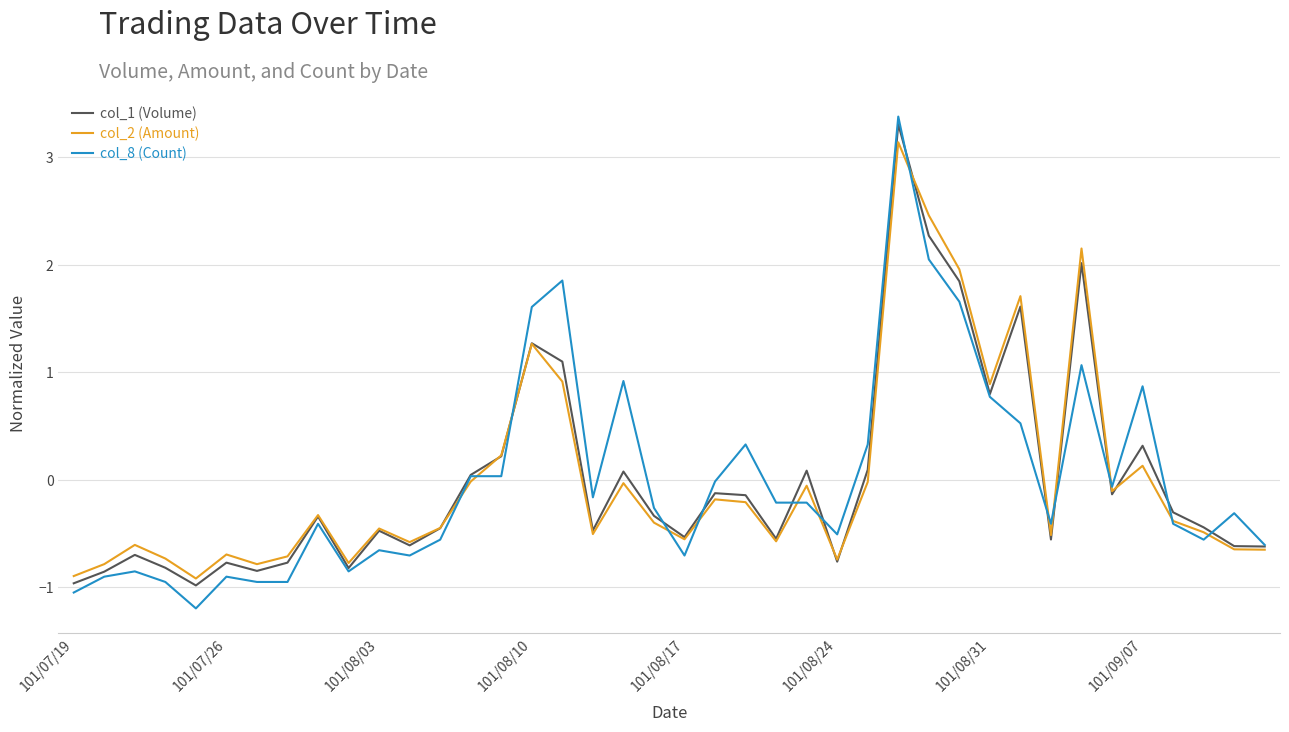

Which series has the widest spread of values?

col_8 (Count)